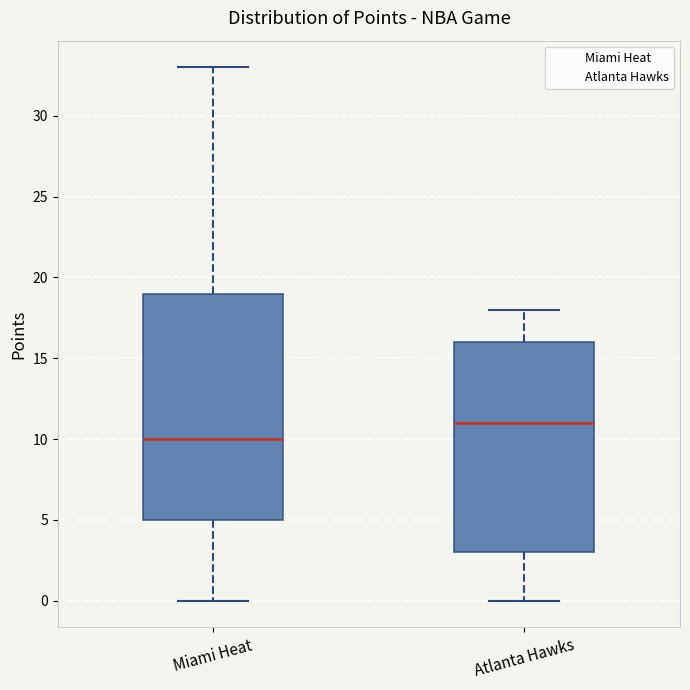

Which box is the tallest, from its lower edge to its upper edge?

Miami Heat